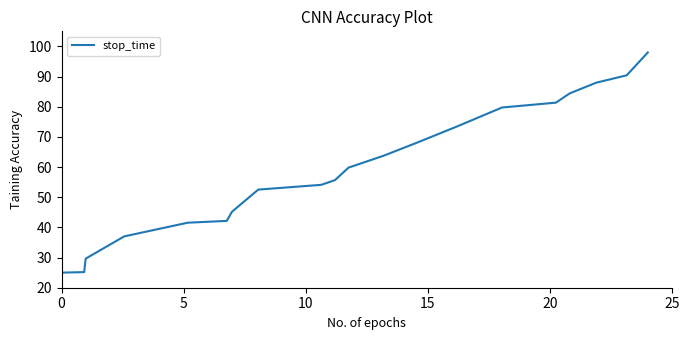

What is the difference between the maximum and minimum values?

73.0